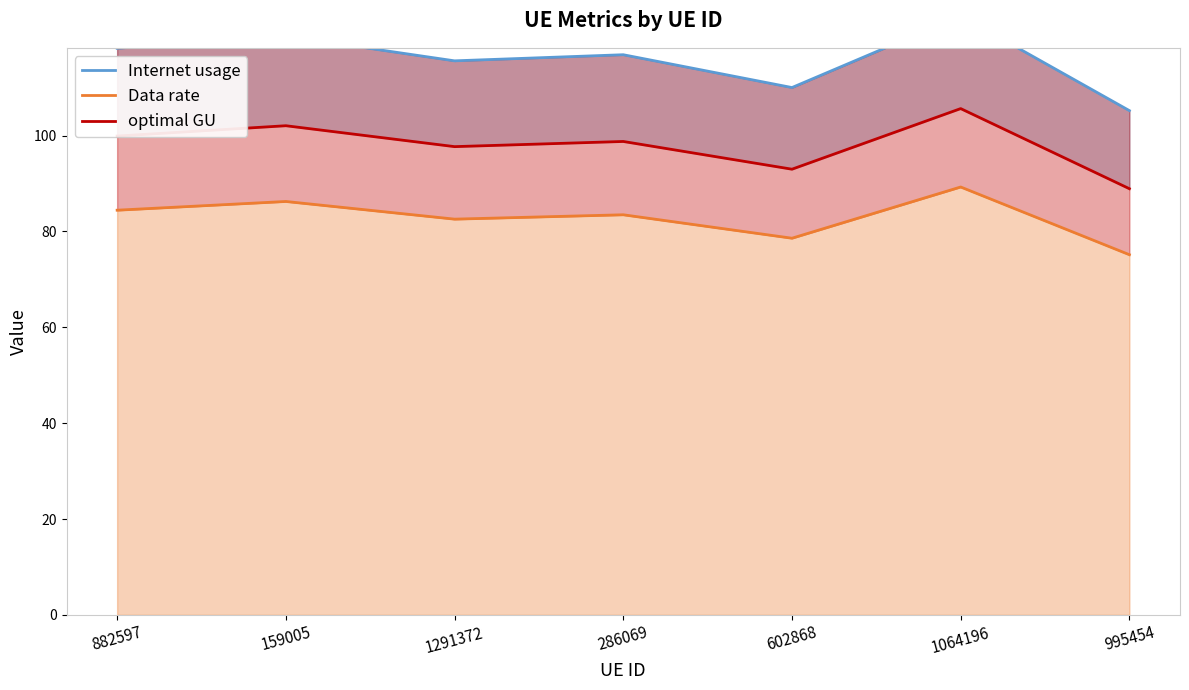

The optimal GU series shows 167.0 at 159005. True or false?

False